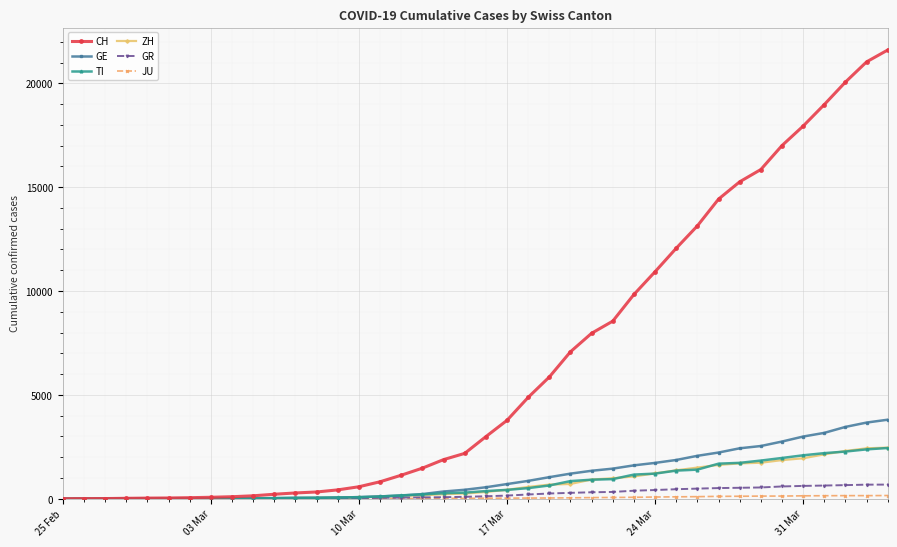

Which series has the largest range (max minus min)?

CH